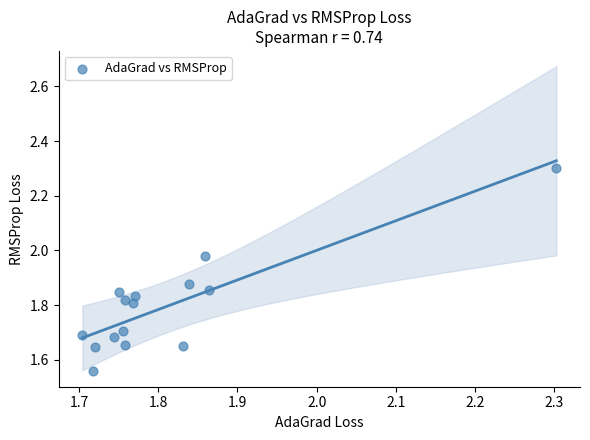

What is the range of X values (max minus min)?

0.6